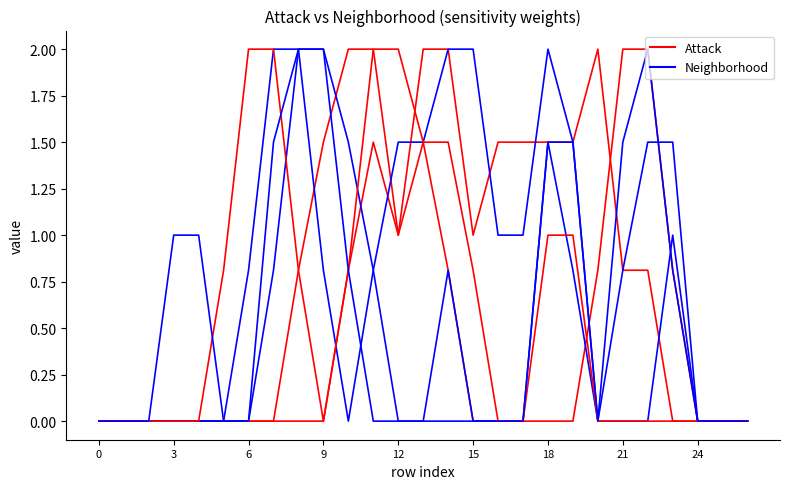

Reading left to right, transcribe all the data shown in this chart.

col_6: 0.0	0.0	0.0	0.0	0.0	0.0	0.0	0.0	0.0	0.0	0.8	1.5	1.0	2.0	2.0	1.0	1.5	1.5	1.5	1.5	2.0	0.8	0.8	0.0	0.0	0.0	0.0
col_7: 0.0	0.0	0.0	0.0	0.0	0.0	0.0	0.0	0.8	1.5	2.0	2.0	1.0	1.5	0.8	0.0	0.0	0.0	0.0	0.0	0.8	2.0	2.0	0.8	0.0	0.0	0.0
col_8: 0.0	0.0	0.0	0.0	0.0	0.0	0.0	0.8	2.0	2.0	1.5	0.8	0.0	0.0	0.8	0.0	0.0	0.0	1.5	0.8	0.0	0.8	1.5	1.5	0.0	0.0	0.0
col_9: 0.0	0.0	0.0	0.0	0.0	0.0	0.8	2.0	2.0	0.8	0.0	0.8	1.5	1.5	2.0	2.0	1.0	1.0	2.0	1.5	0.0	0.0	0.0	1.0	0.0	0.0	0.0
col_10: 0.0	0.0	0.0	0.0	0.0	0.8	2.0	2.0	0.8	0.0	0.8	2.0	2.0	1.5	1.5	0.8	0.0	0.0	1.0	1.0	0.0	0.0	0.0	0.0	0.0	0.0	0.0
col_14: 0.0	0.0	0.0	1.0	1.0	0.0	0.0	1.5	2.0	2.0	0.8	0.0	0.0	0.0	0.0	0.0	0.0	0.0	1.5	1.5	0.0	1.5	2.0	0.8	0.0	0.0	0.0